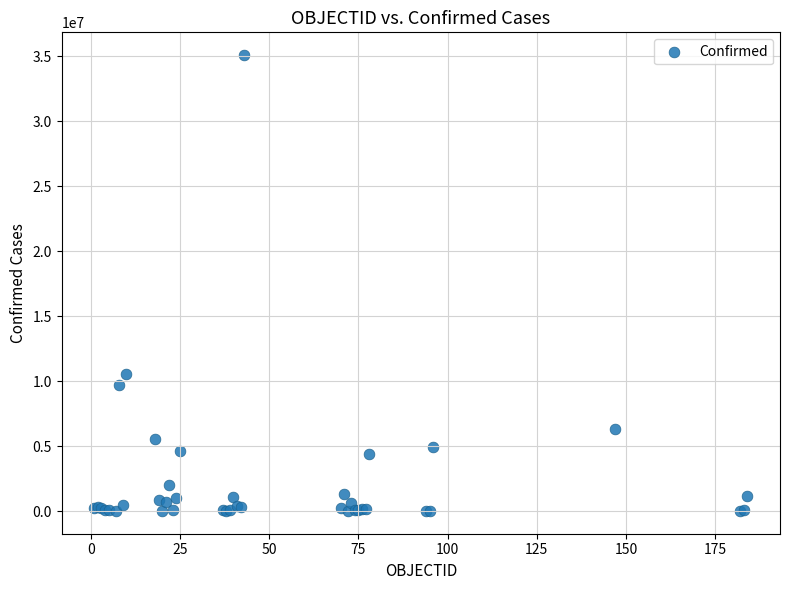

What Y value in the scatter plot is closest to 17544838?

10571788